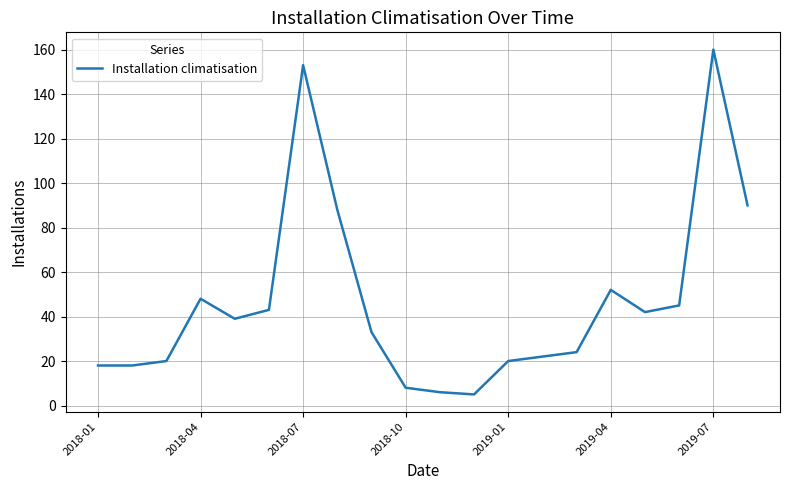

Is this an area chart (filled region under the line)?

No